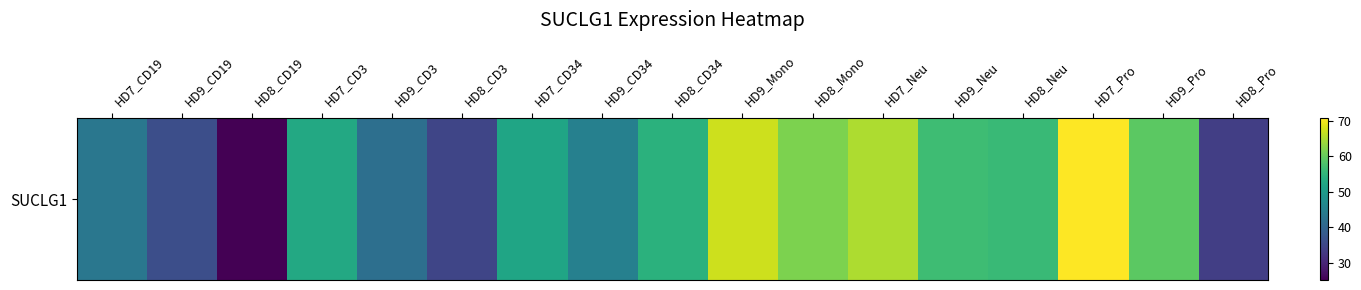

Reading left to right, list all the values displayed in this chart.

43.2	36.1	25.1	52.6	41.8	34.6	52.0	45.0	54.3	67.3	61.7	65.2	56.6	56.0	70.7	59.3	33.5